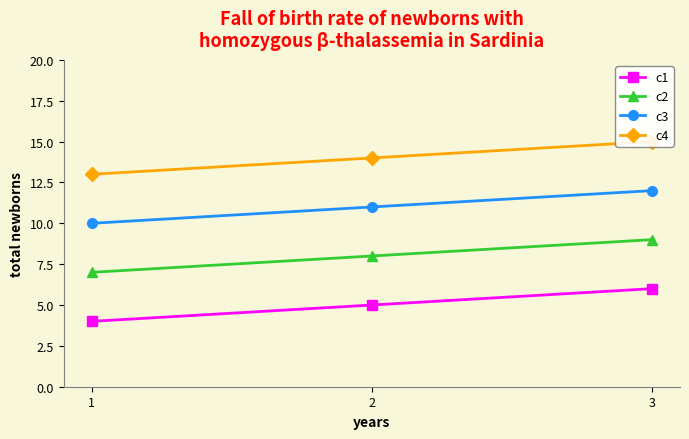

What is the greatest value displayed?

15